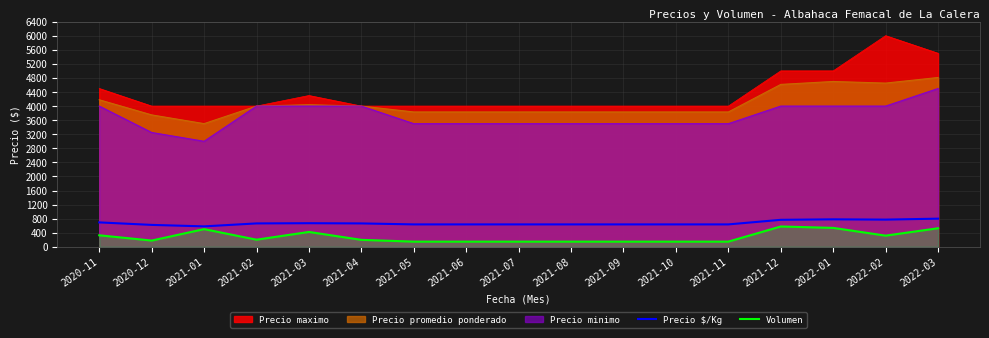

True or false: Precio $/Kg and Volumen cross at least once.

False